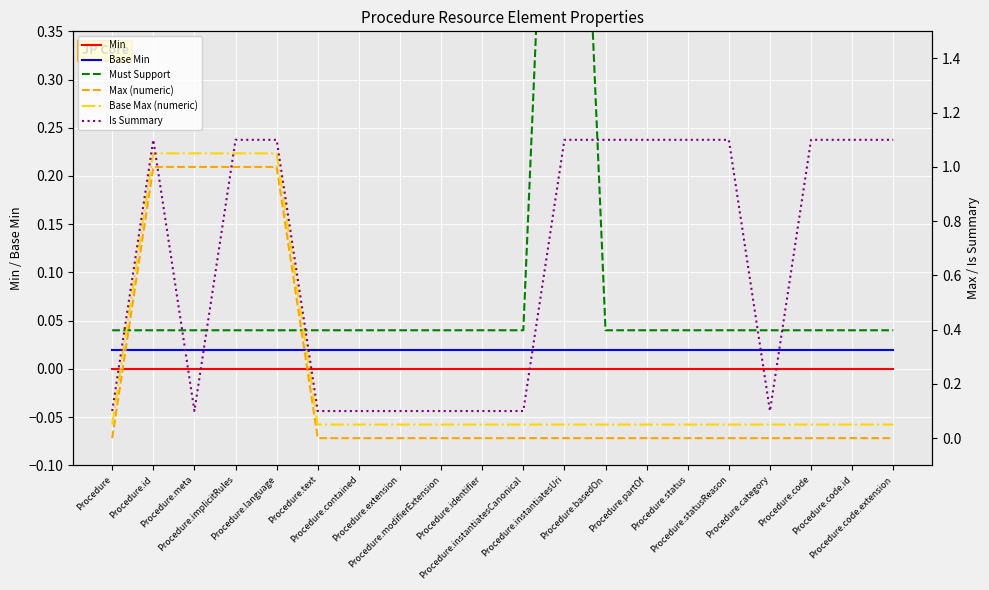

Rank the series by their maximum value, from highest to lowest.

Is Summary, Base Max (numeric), Must Support, Max (numeric), Base Min, Min